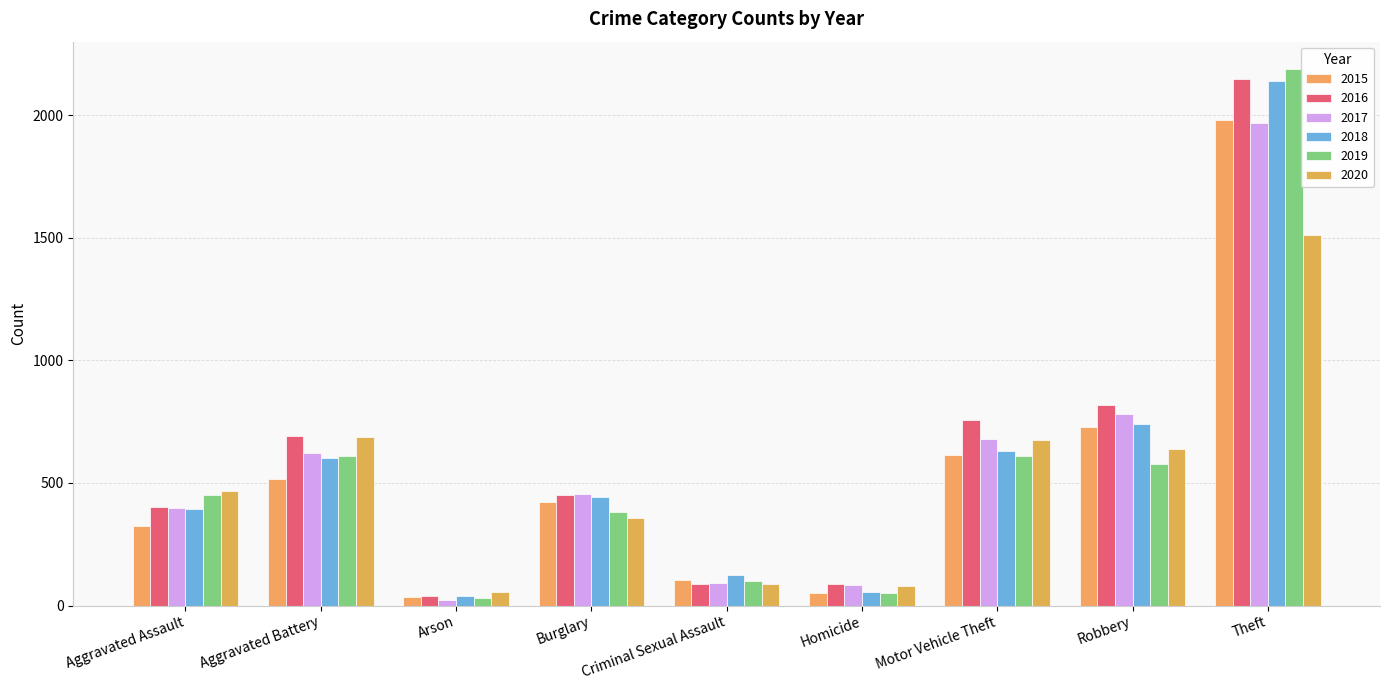

How many bars are there in each group?

6